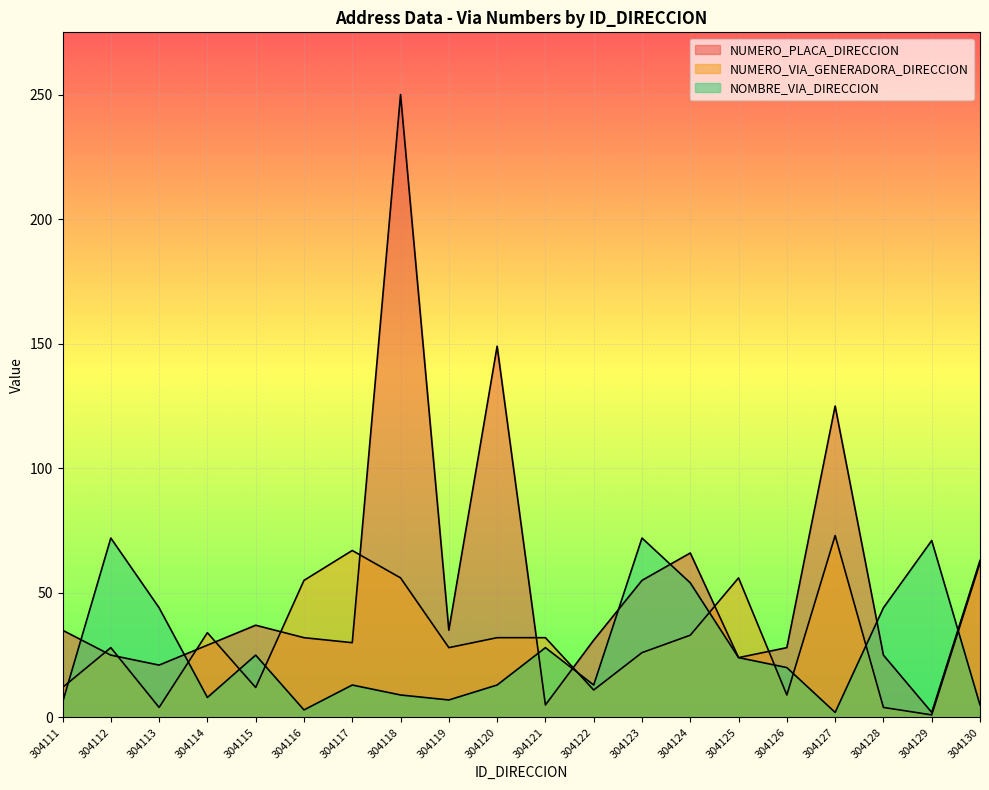

What is the difference between the maximum and minimum values in the NOMBRE_VIA_DIRECCION series?

70